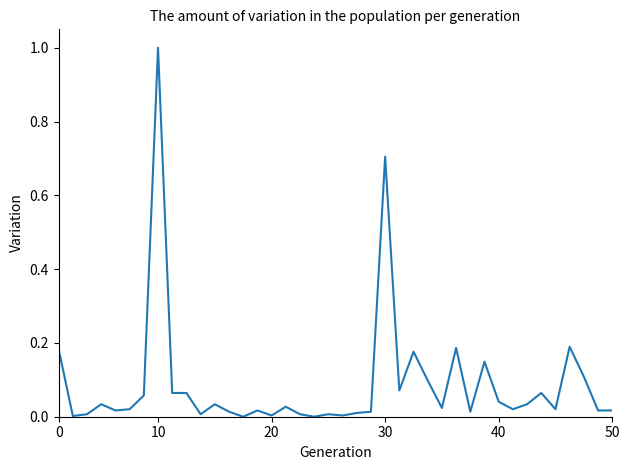

What is the difference between the maximum and minimum values?

1.0